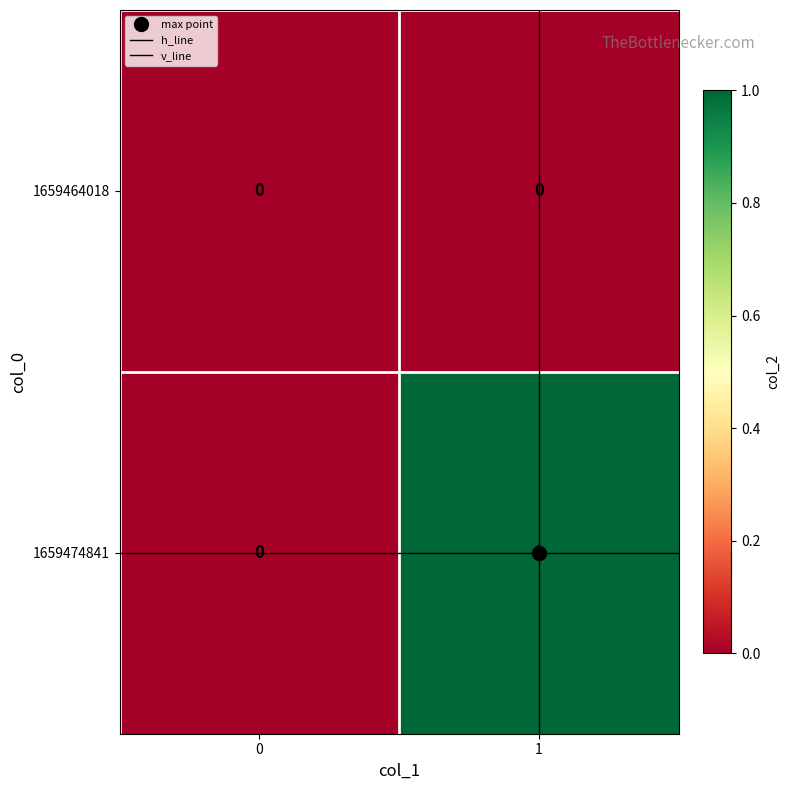

Which series has the largest total across all categories?

1659474841